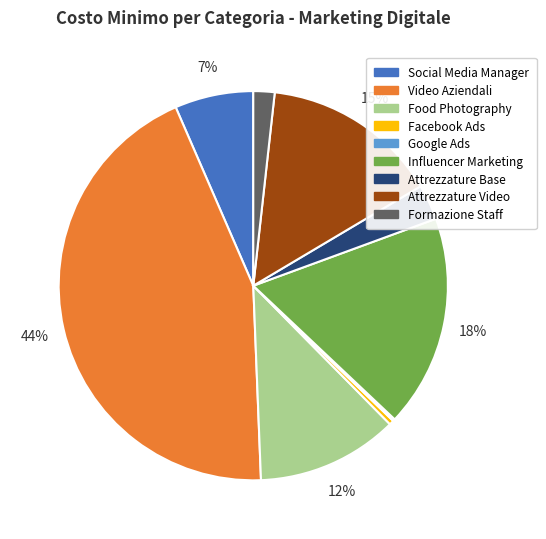

What percentage is the Food Photography slice, to the nearest percent?

12%